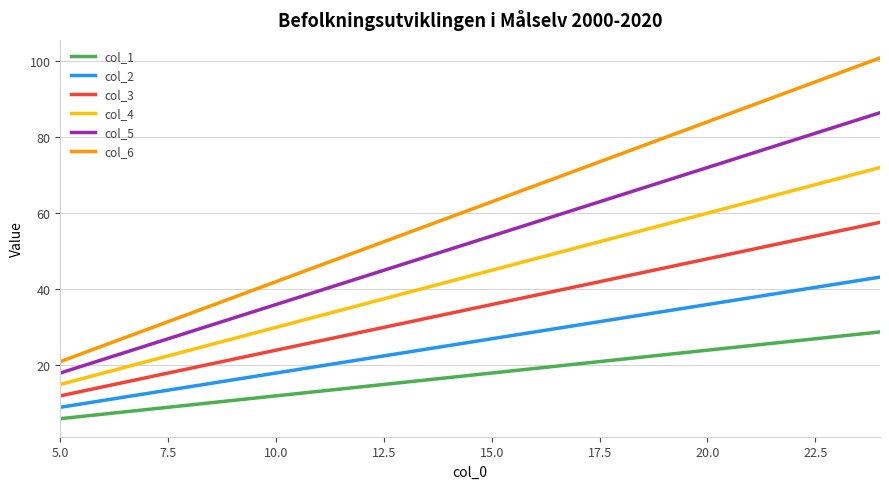

What is the difference between the maximum and minimum values in the col_1 series?

22.8